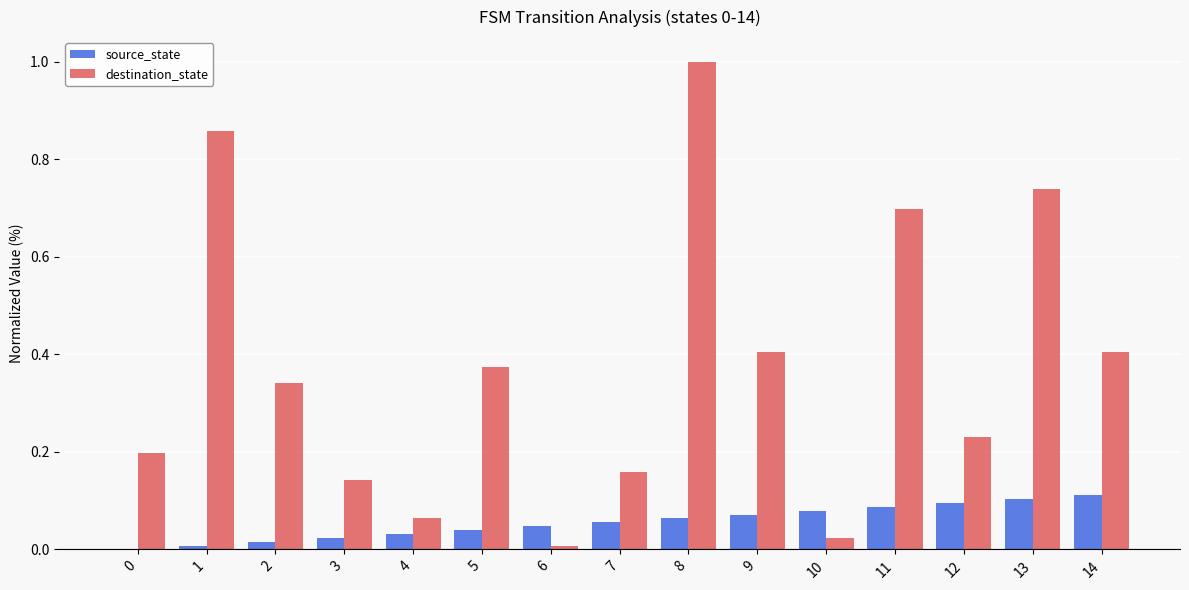

What is the maximum value shown in the chart?

1.0